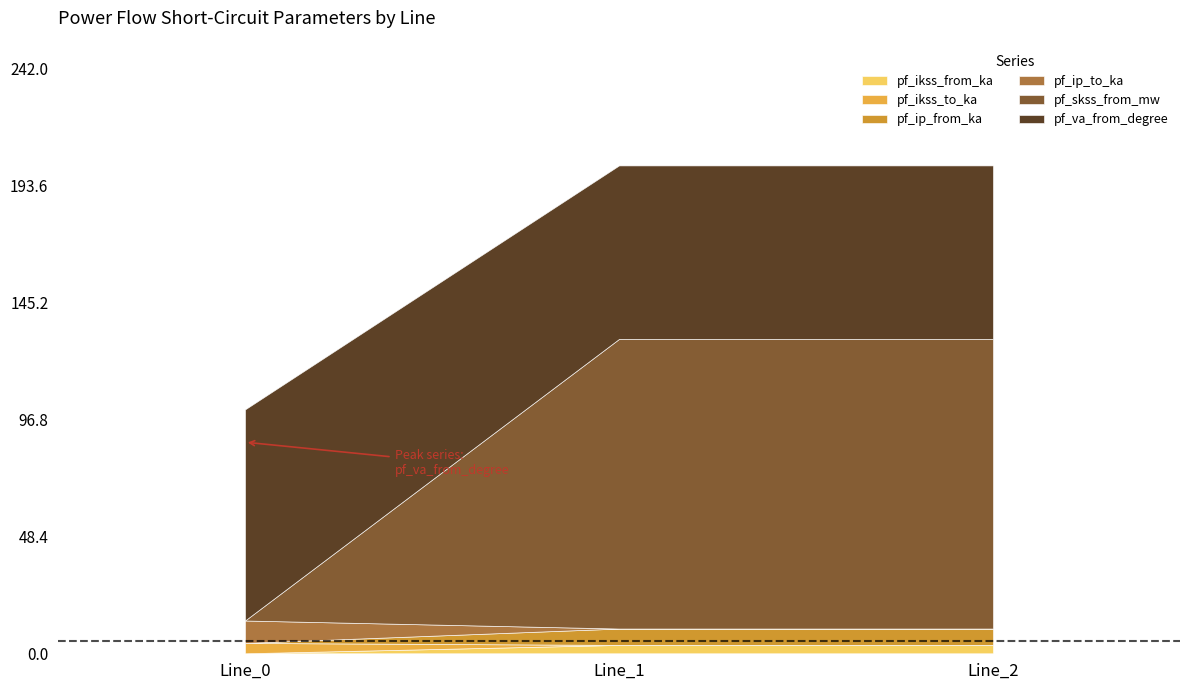

At which label does pf_ip_to_ka reach its minimum?

Line_1